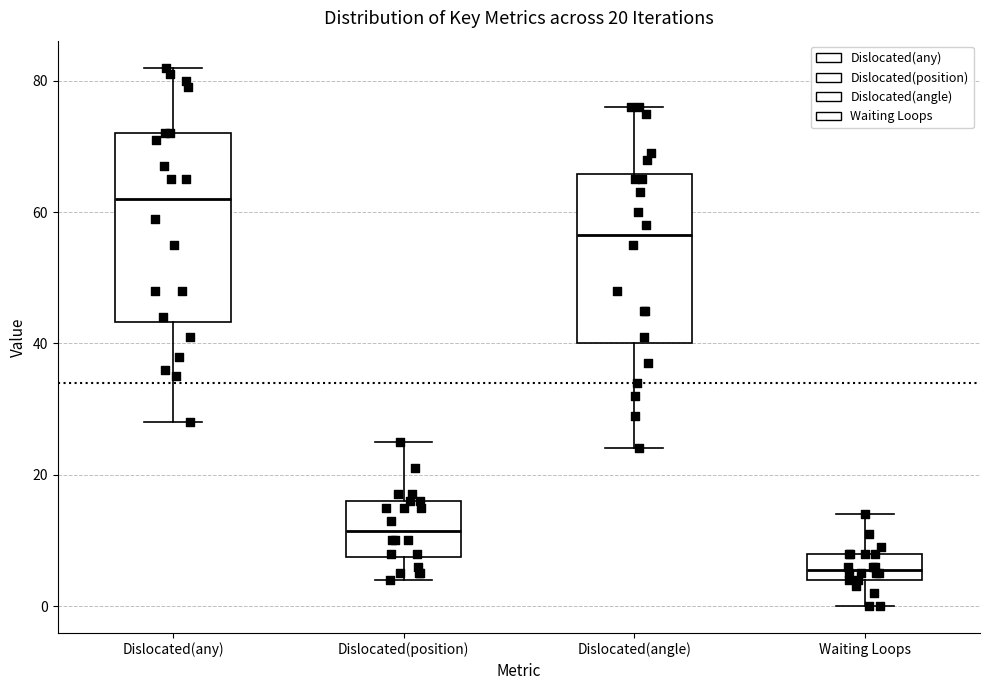

Which box has the lowest median line?

Waiting Loops